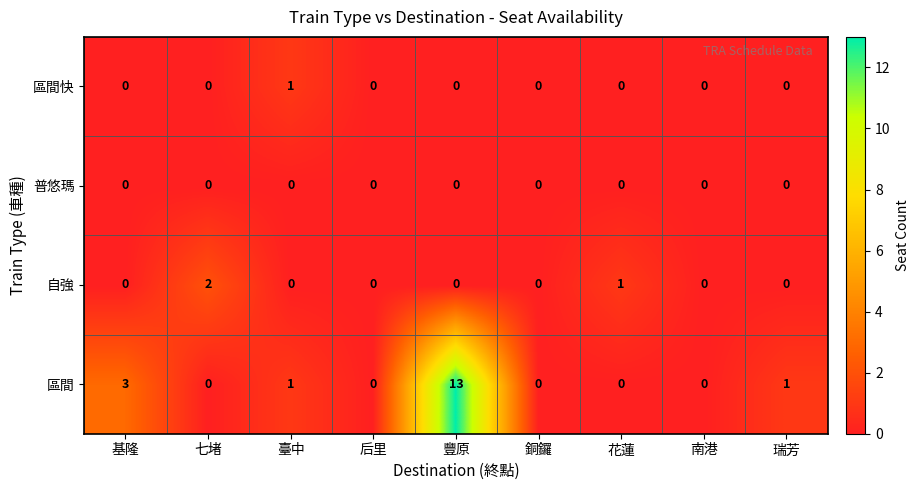

Between 基隆 and 瑞芳, which series saw the biggest shift?

區間